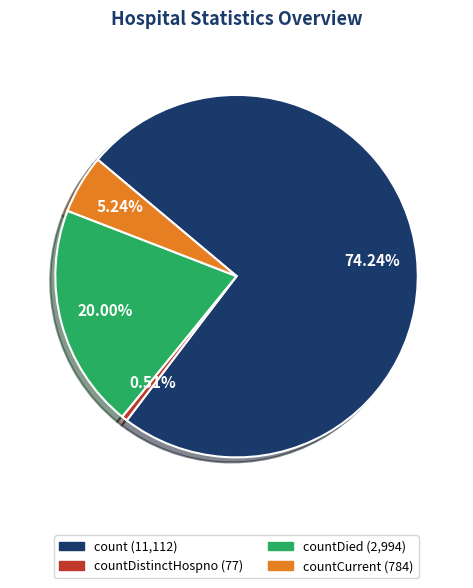

Is there a majority slice in this chart?

Yes